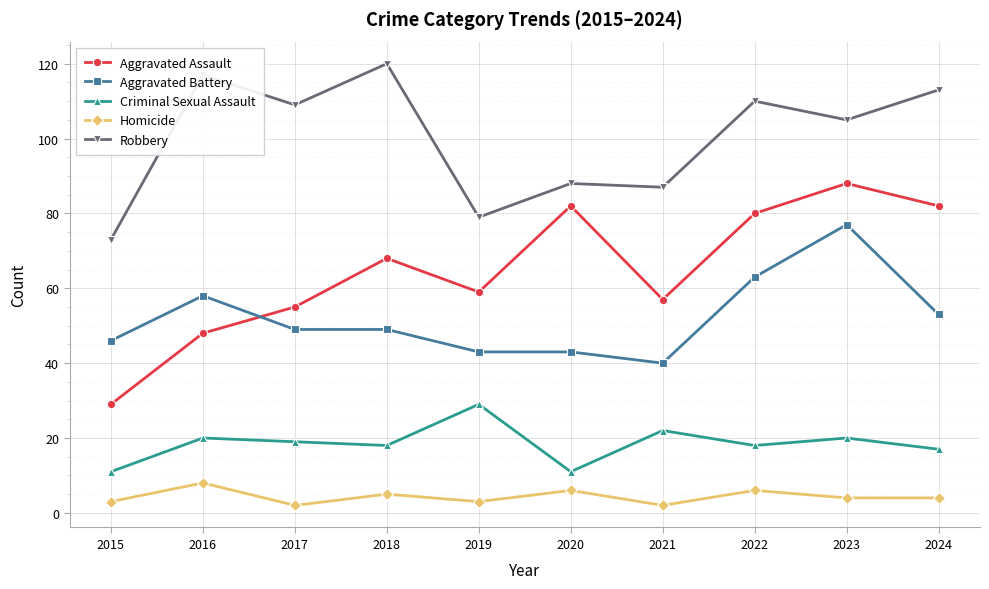

How many values in the Robbery series are below 109?

5